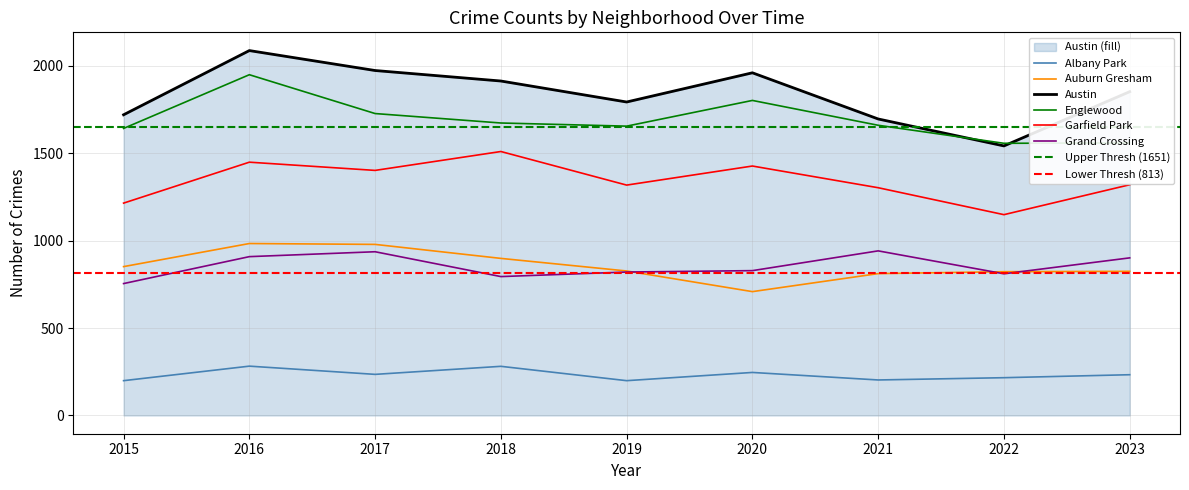

What is the minimum value shown in the chart?

199